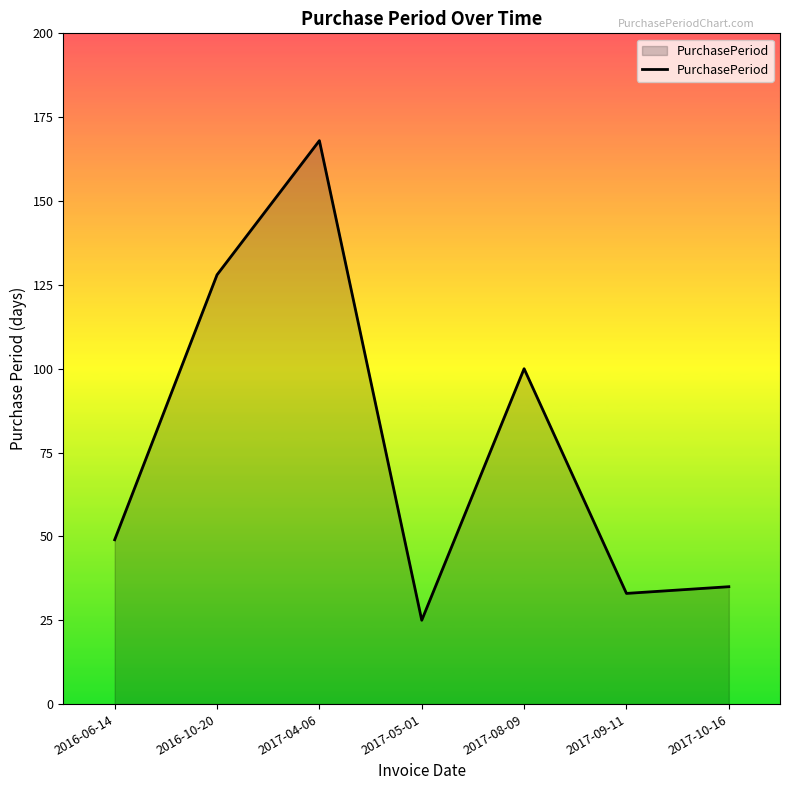

What is the ratio of the value at 2016-06-14 to the value at 2017-09-11?

1.5